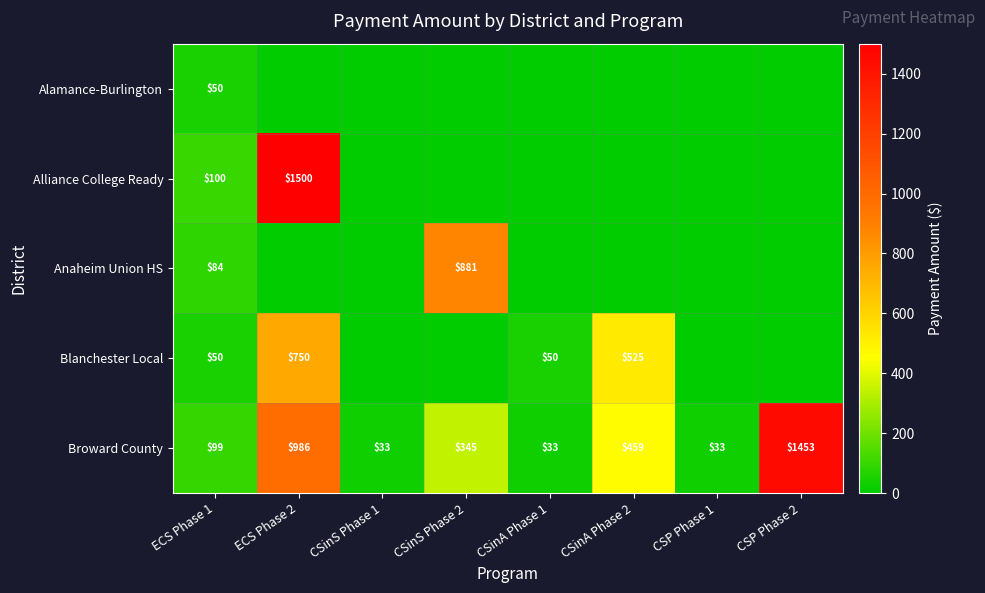

The value of Alliance College Ready at ECS Phase 1 is 61. True or false?

False